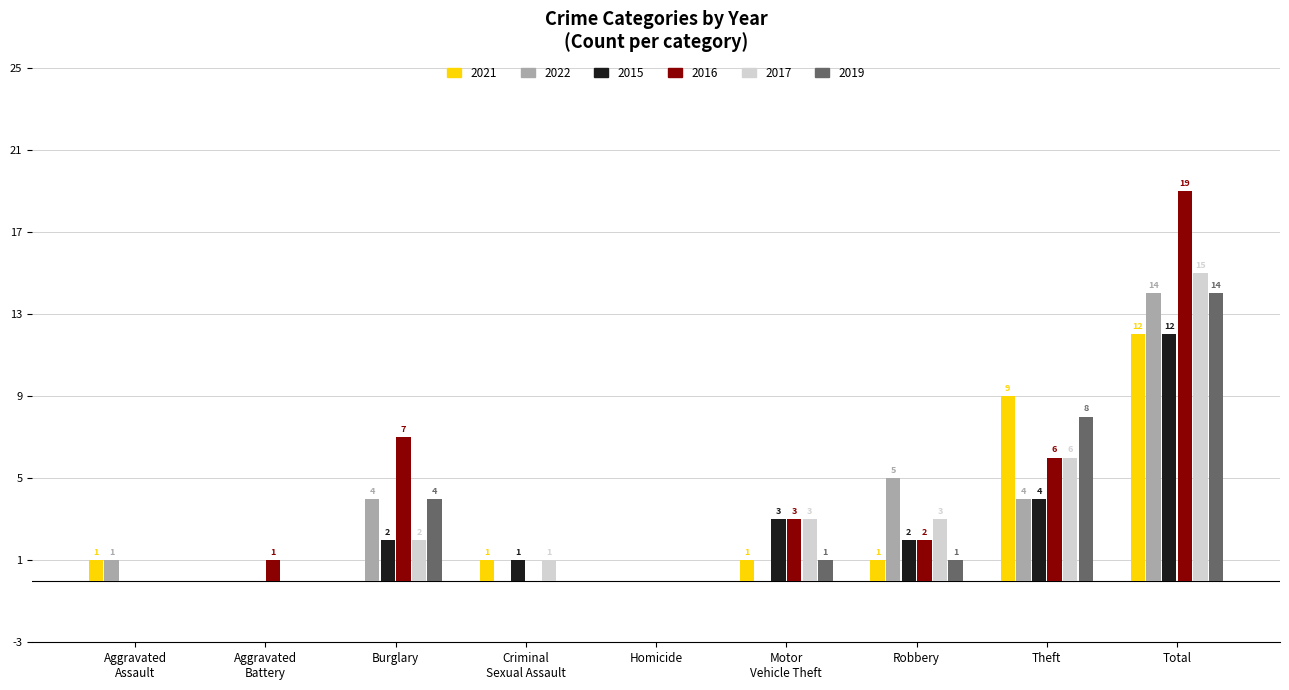

At which label does 2016 reach its peak?

Total